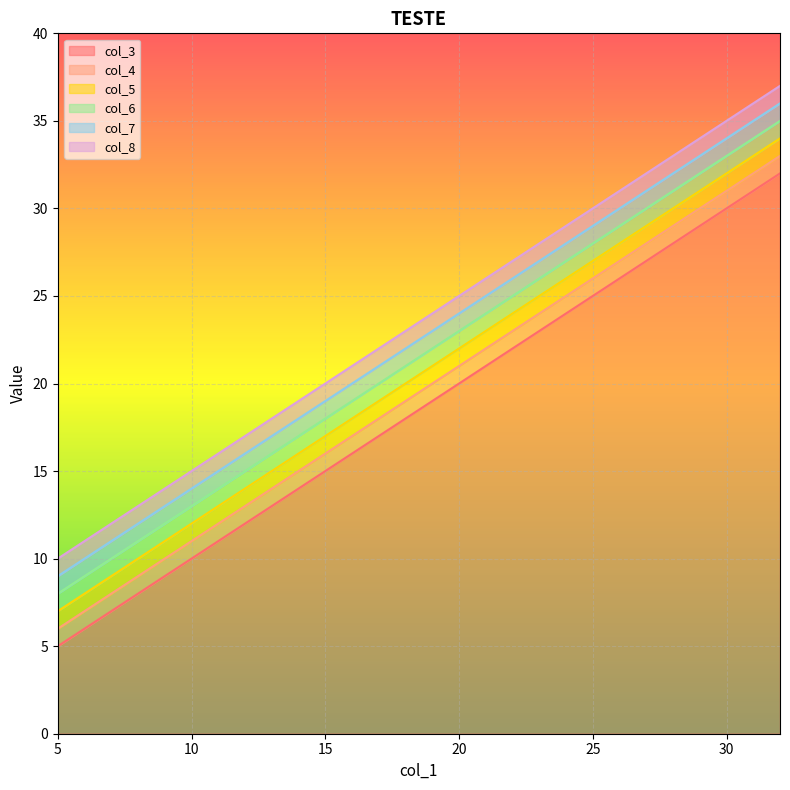

True or false: col_8 and col_7 cross at least once.

False